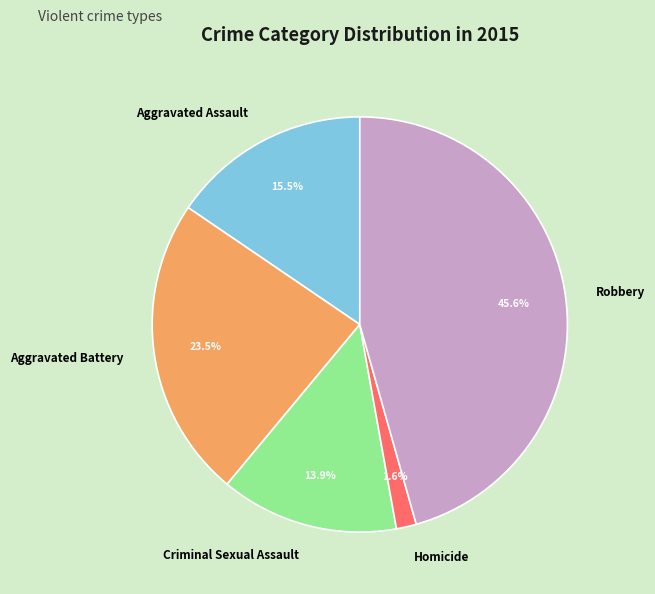

Combined, do Aggravated Battery and Aggravated Assault account for over 50%?

No